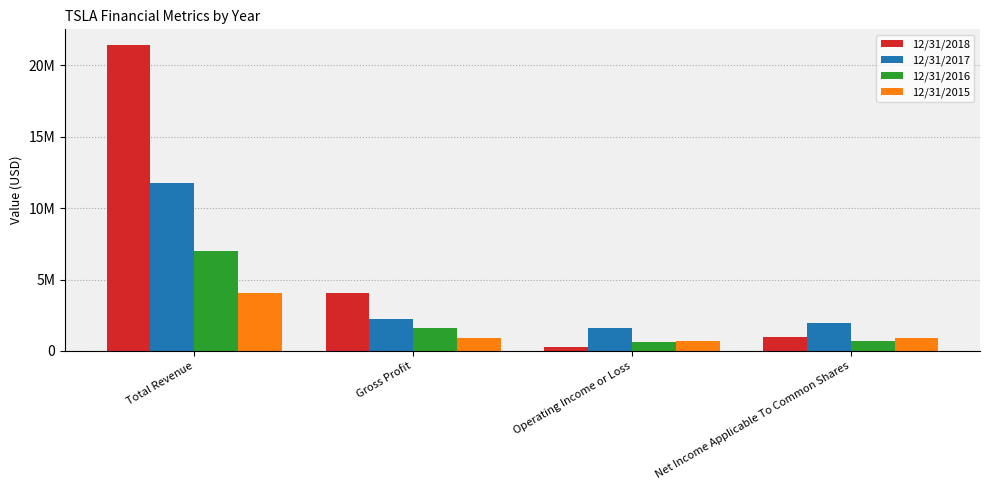

Which series changed the most between Total Revenue and Gross Profit?

12/31/2018